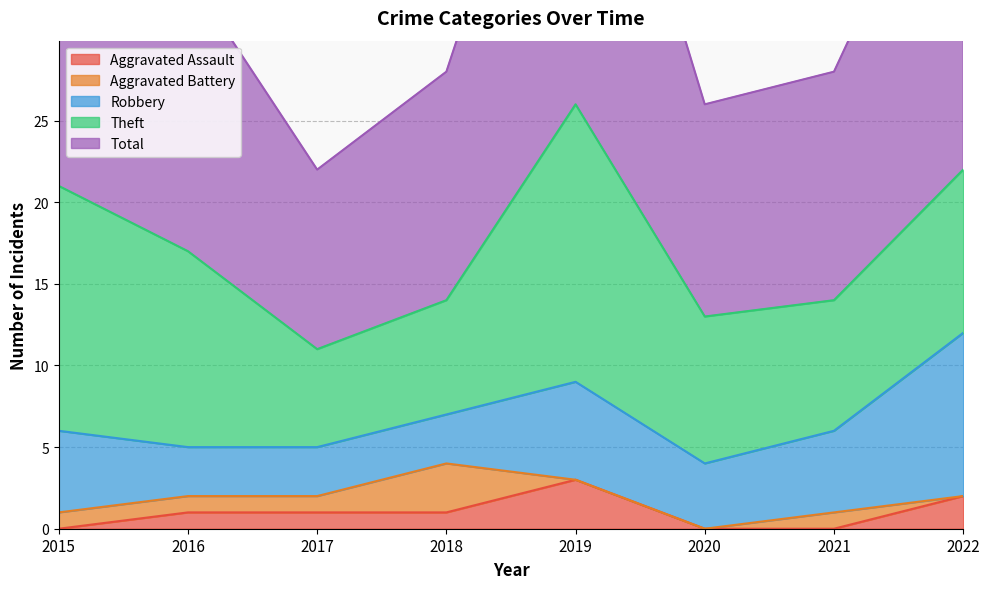

Rank the series at 2021 from highest to lowest value.

Total, Theft, Robbery, Aggravated Battery, Aggravated Assault